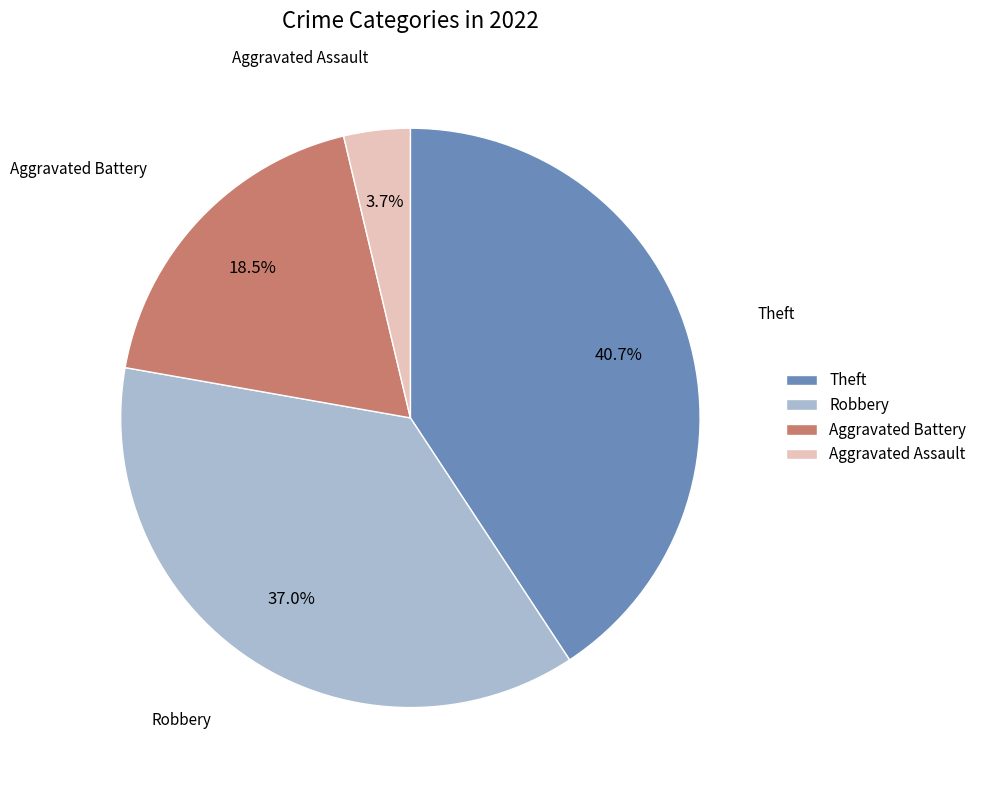

Rank the categories by value from highest to lowest.

Theft, Robbery, Aggravated Battery, Aggravated Assault